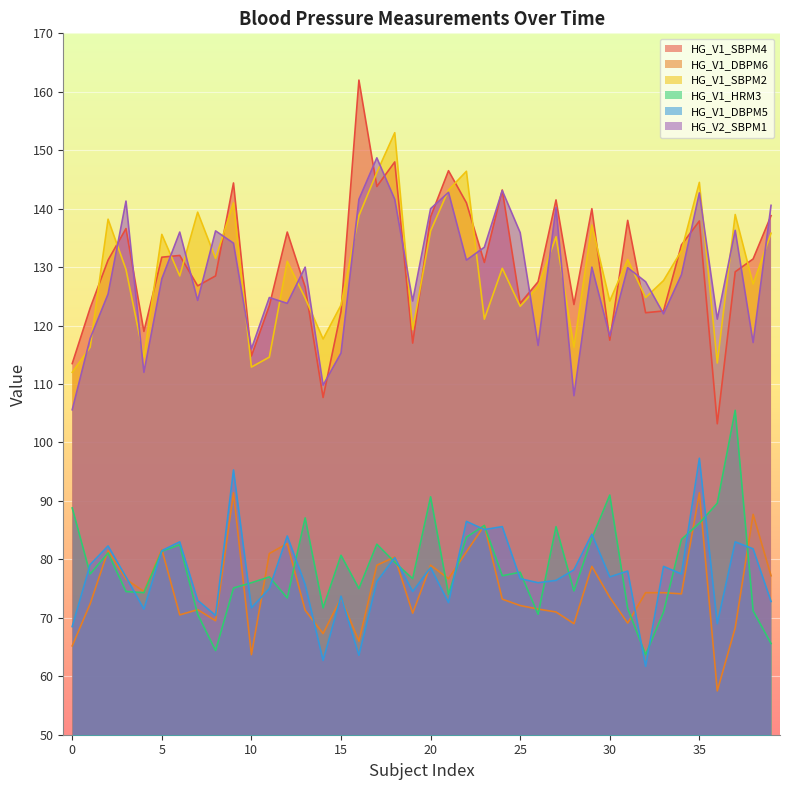

How many lines are shown in the chart?

6